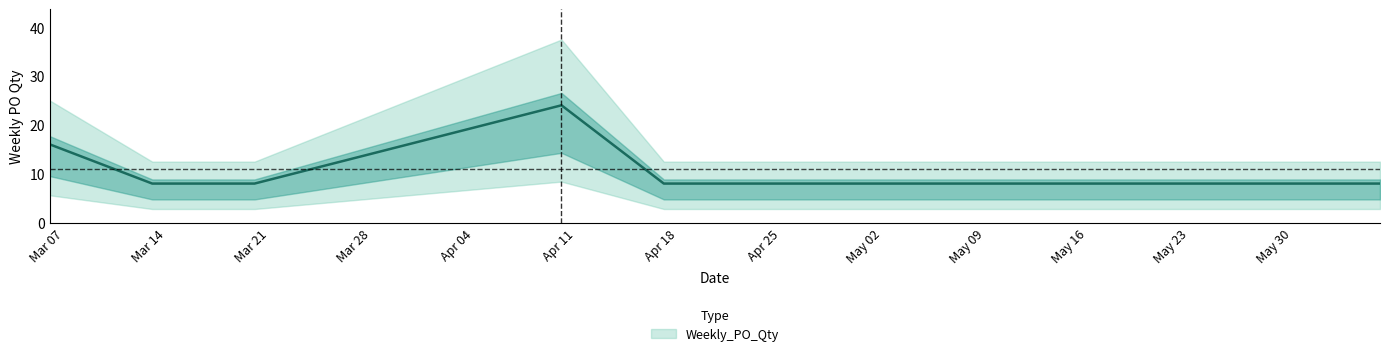

The chart shows a value of 8 at 2023-03-20. True or false?

True